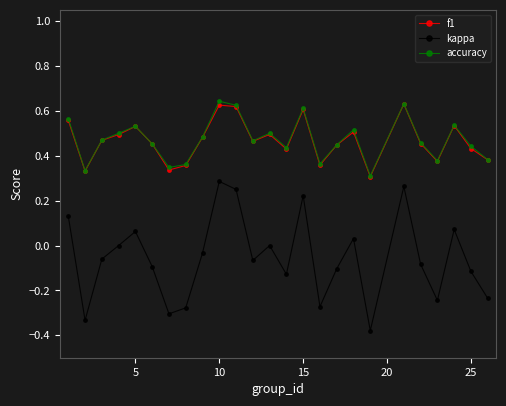

True or false: kappa and f1 intersect in this chart.

False